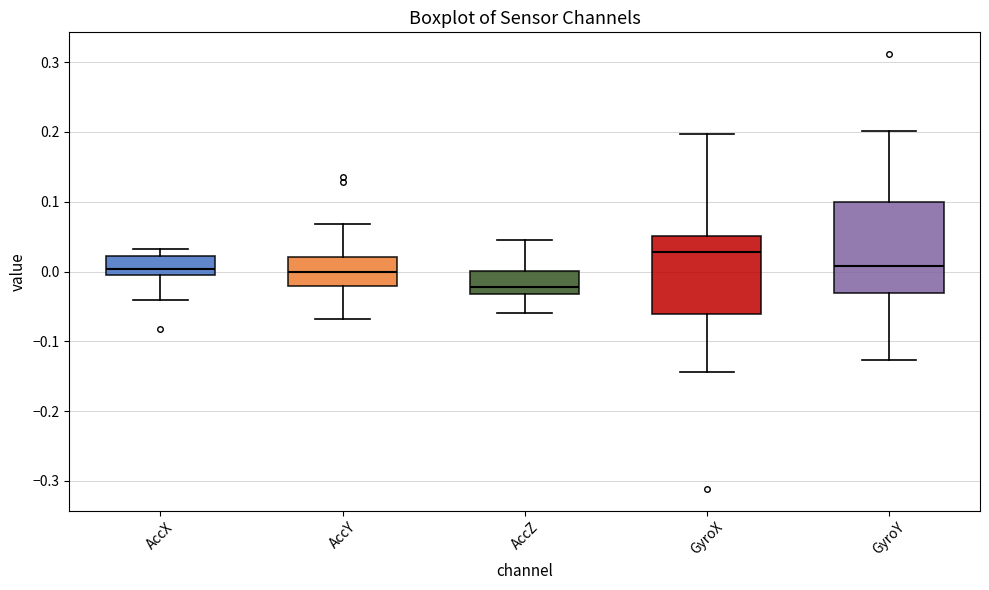

Which box has the highest median line?

GyroX